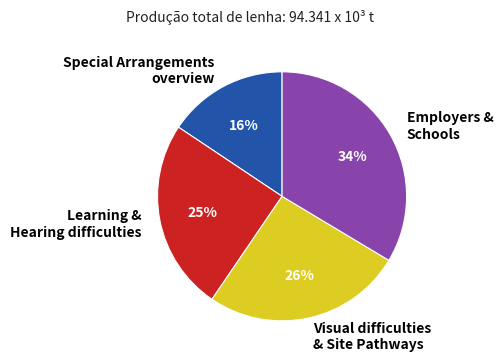

Which has a higher value, Learning & Hearing difficulties or Special Arrangements overview?

Learning & Hearing difficulties